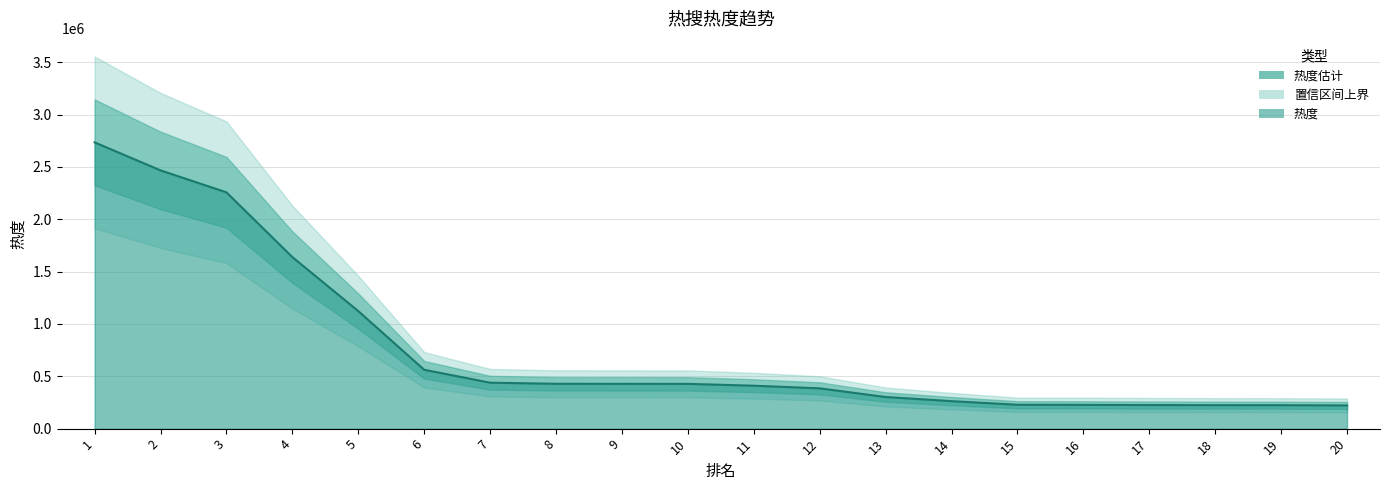

What is the difference between the values at 1 and 15?

2506353